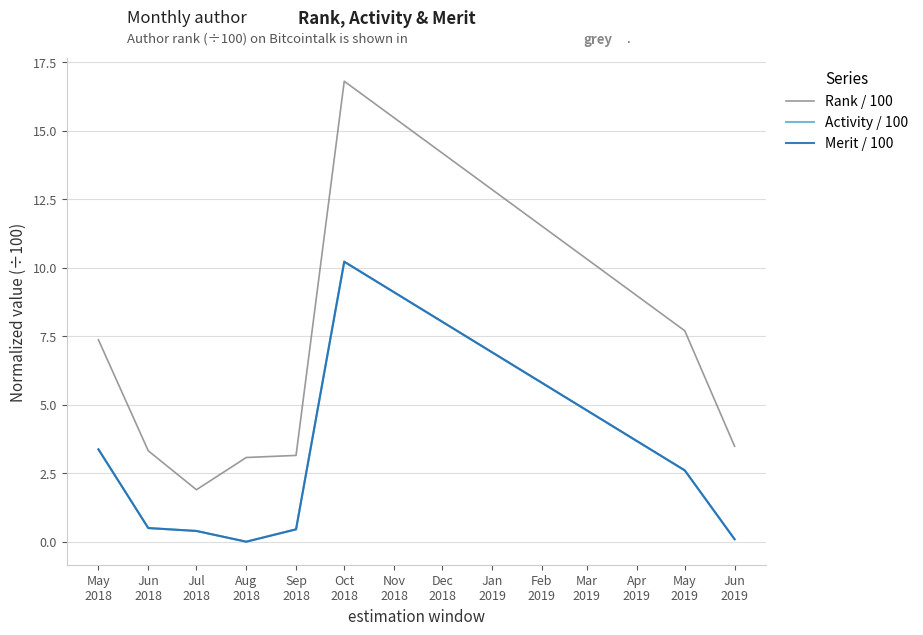

Does the chart have visible grid lines?

Yes